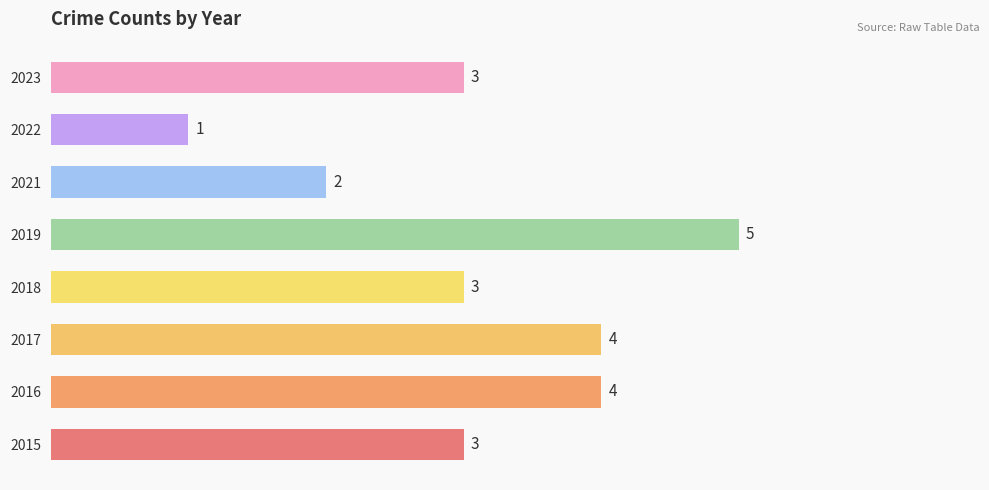

Count the values in the range 3 to 4.

5